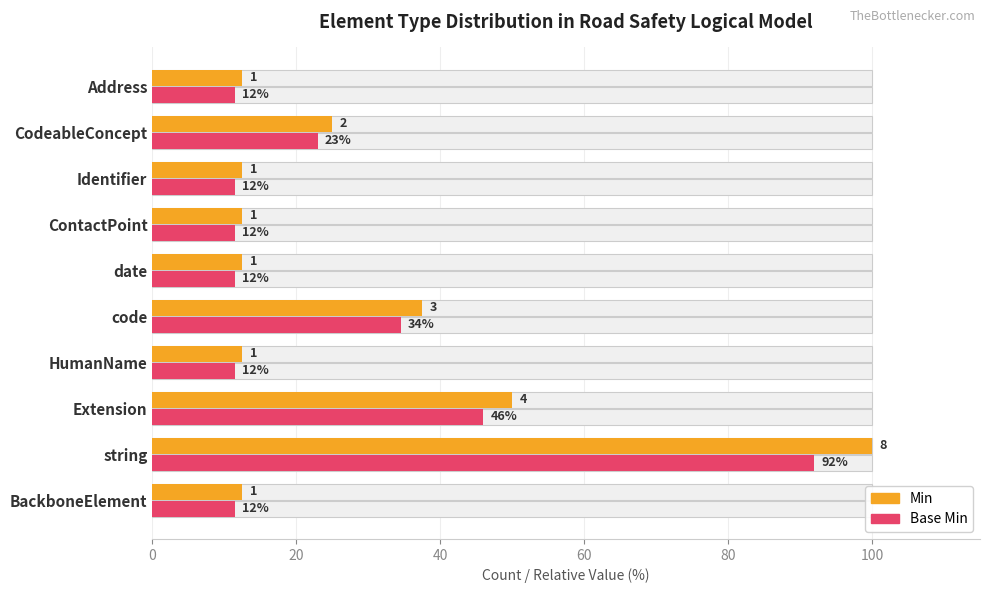

What is the smallest value displayed?

11.5